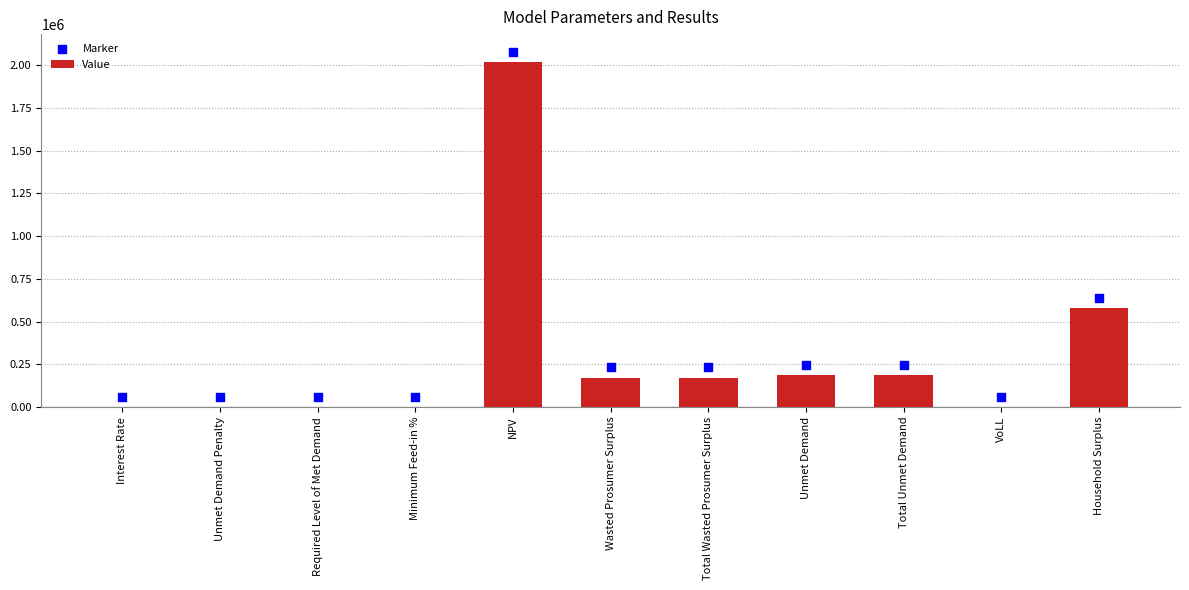

What is the total value across all series at Interest Rate?

60512.9